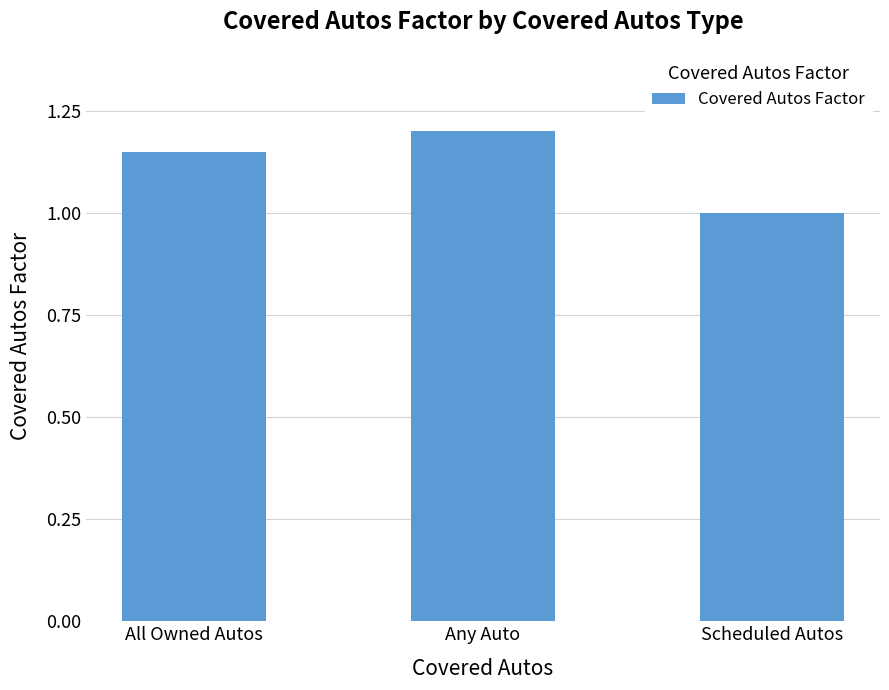

Count the number of categories in the chart.

3